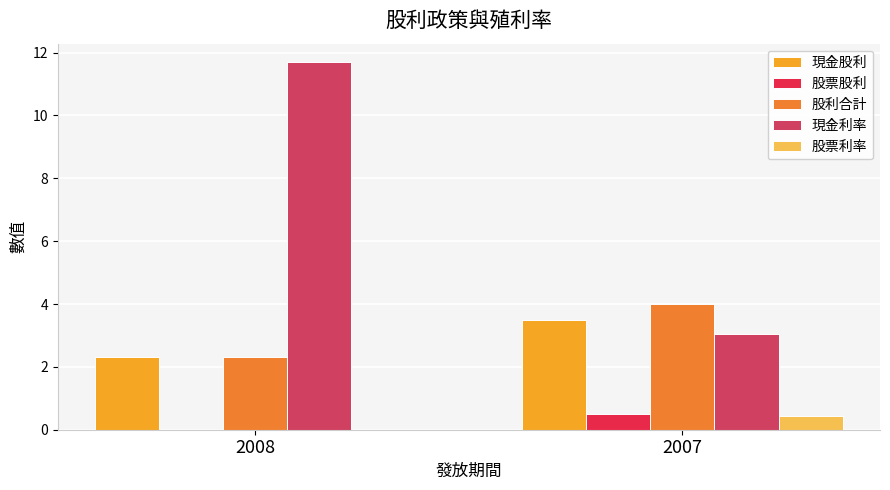

What is the average value of the 股票股利 series?

0.2